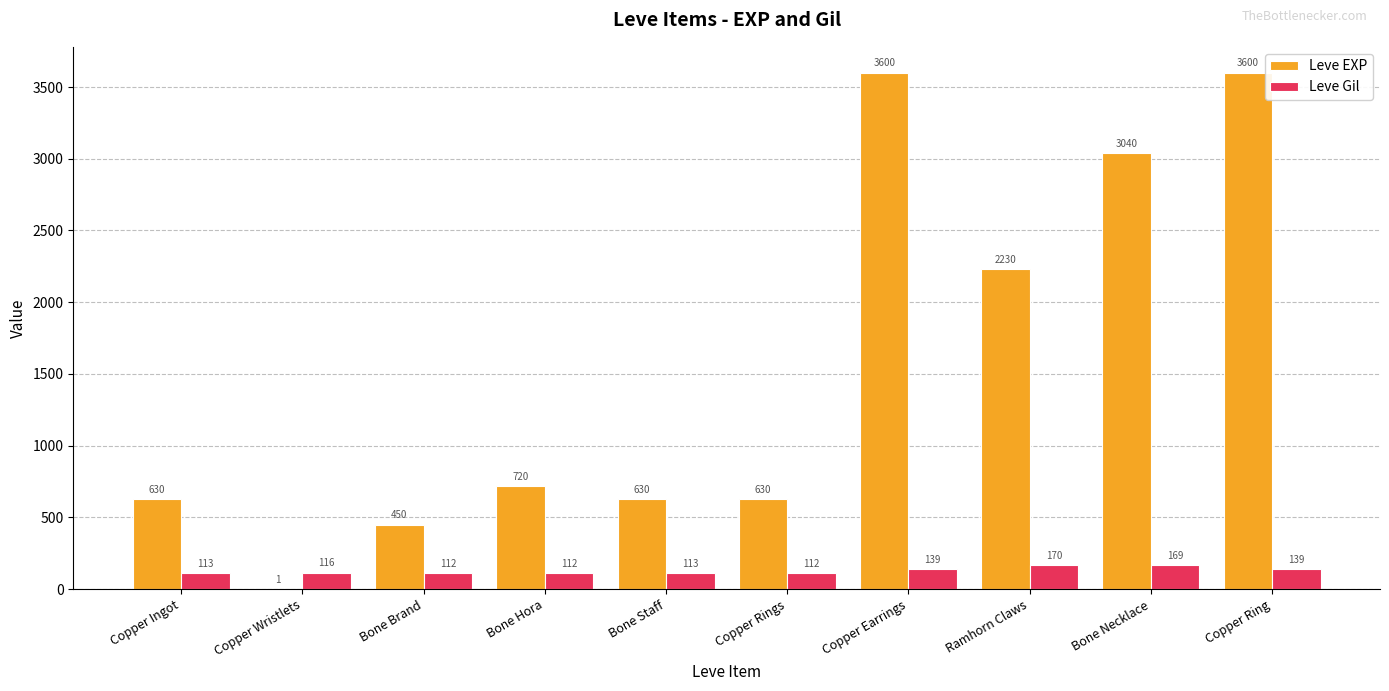

What is the approximate value of Leve Gil at Bone Staff, to the nearest 5?

115